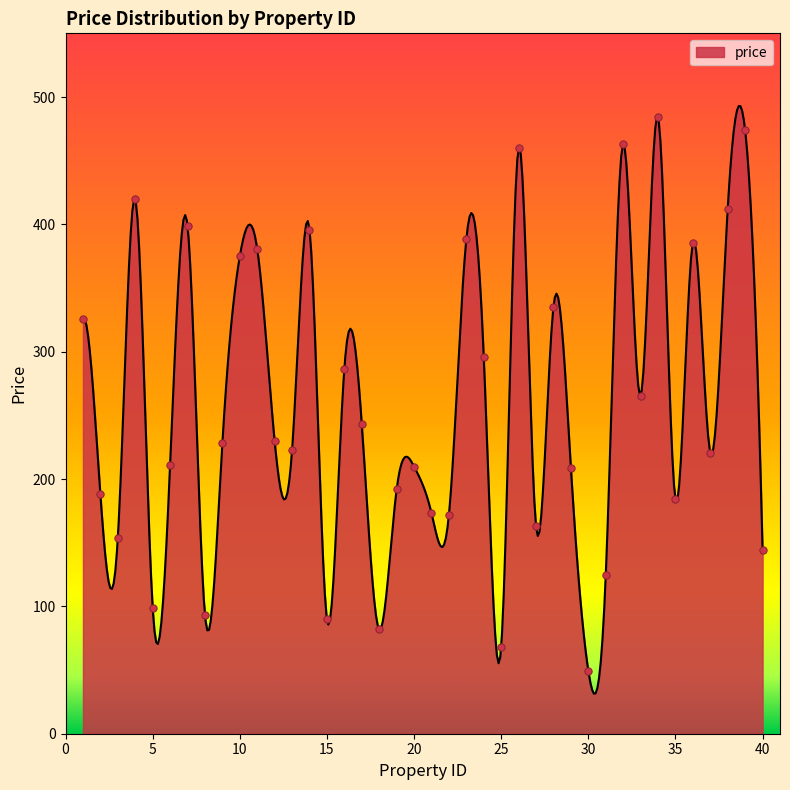

What is the change in value from 25 to 30?

-18.8